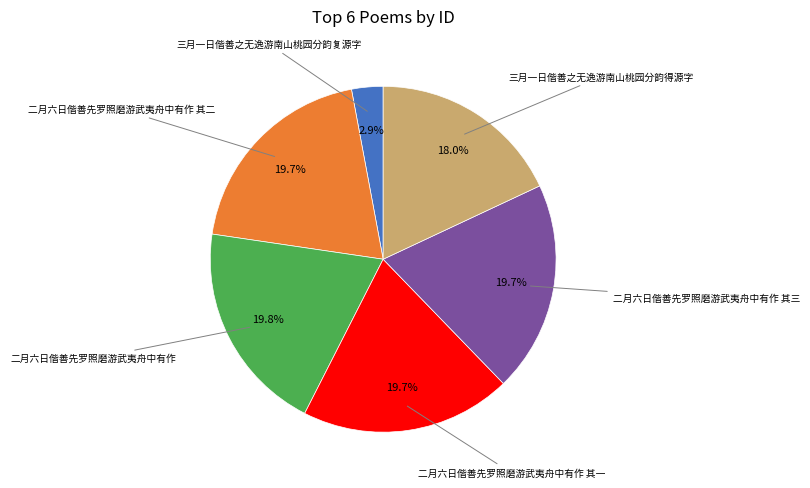

Is there a majority slice in this chart?

No